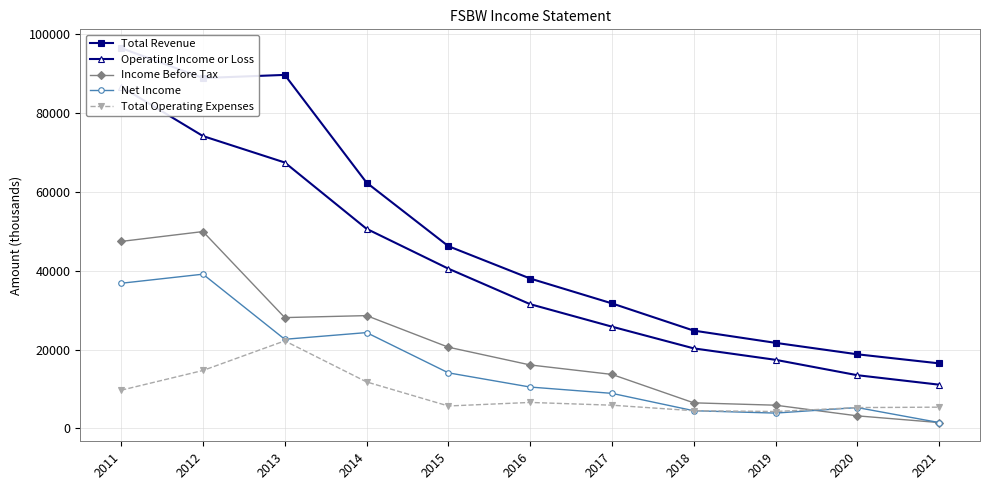

Reading left to right, transcribe all the data shown in this chart.

Total Revenue: 96400	88800	89600	62300	46200	38000	31700	24800	21700	18800	16500
Operating Income or Loss: 86600	74100	67400	50600	40500	31500	25800	20300	17400	13500	11100
Income Before Tax: 47400	49900	28100	28600	20600	16100	13700	6500	5900	3200	1500
Net Income: 36800	39100	22600	24300	14100	10500	8900	4500	3900	5300	1500
Total Operating Expenses: 9700	14700	22200	11800	5700	6600	5900	4500	4300	5300	5400